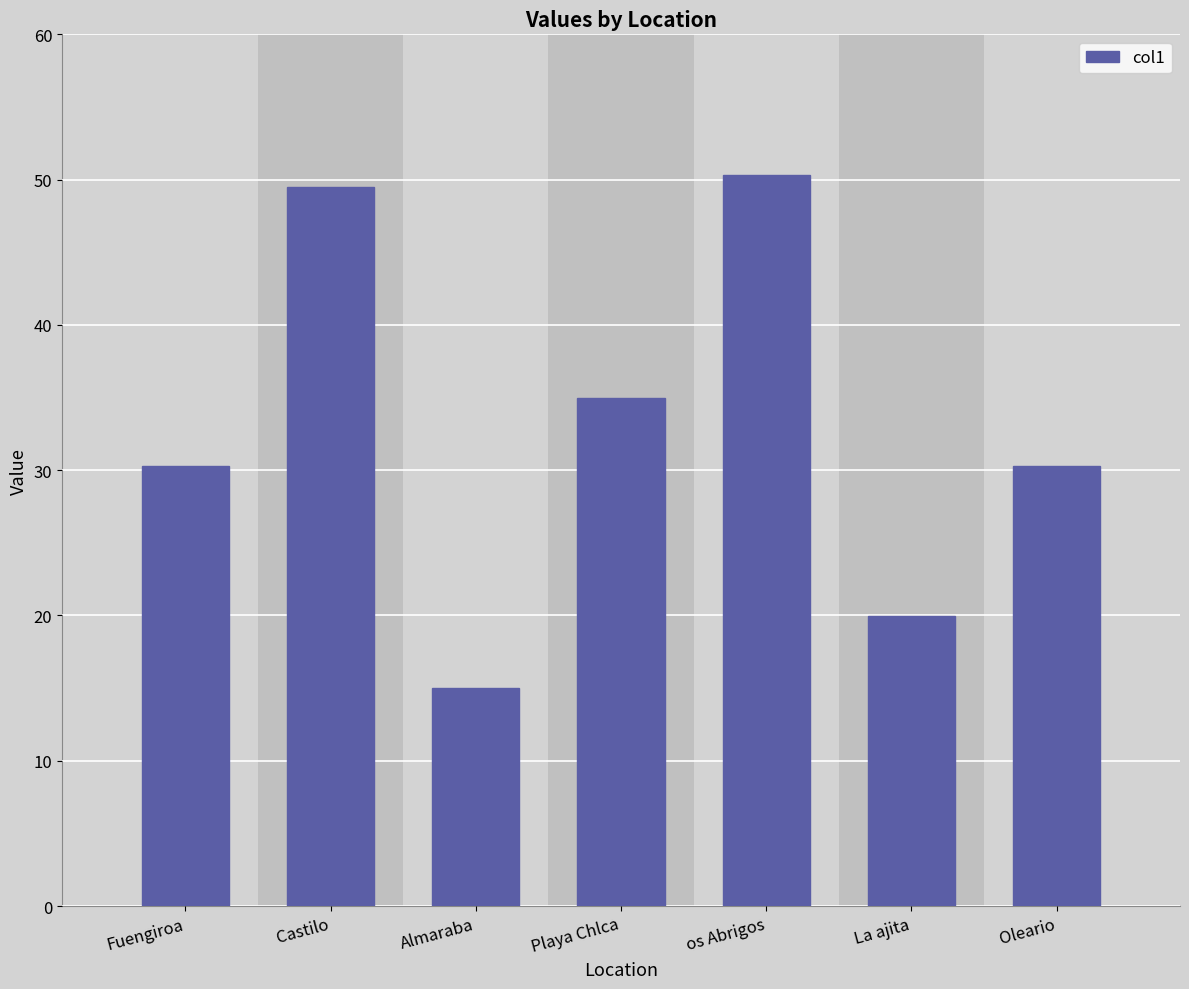

Are the bars grouped side by side (vs. stacked)?

No